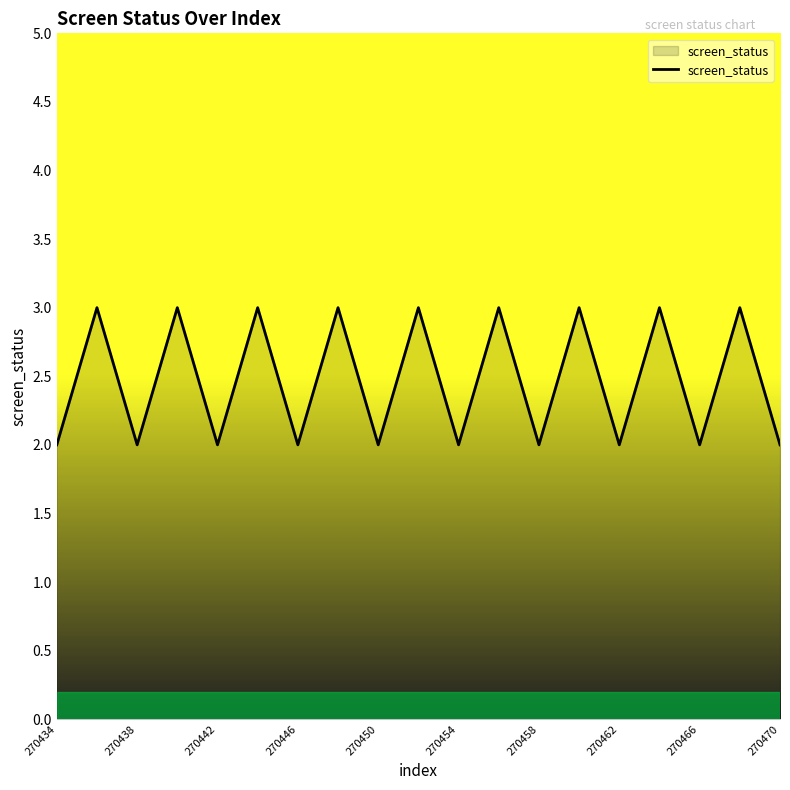

Reading right to left, list all the values displayed in this chart.

2	3	2	3	2	3	2	3	2	3	2	3	2	3	2	3	2	3	2